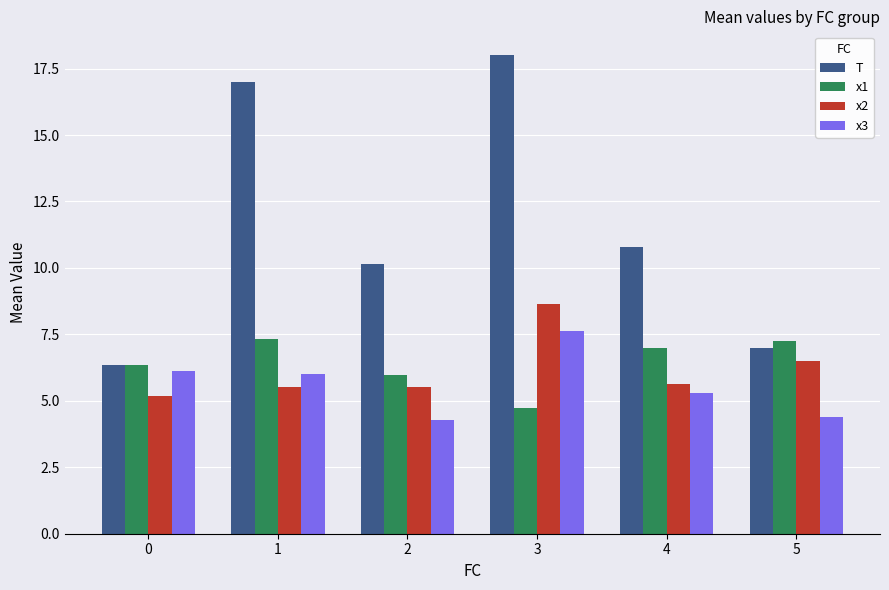

What is the spread (max minus min) of values at 1?

11.5